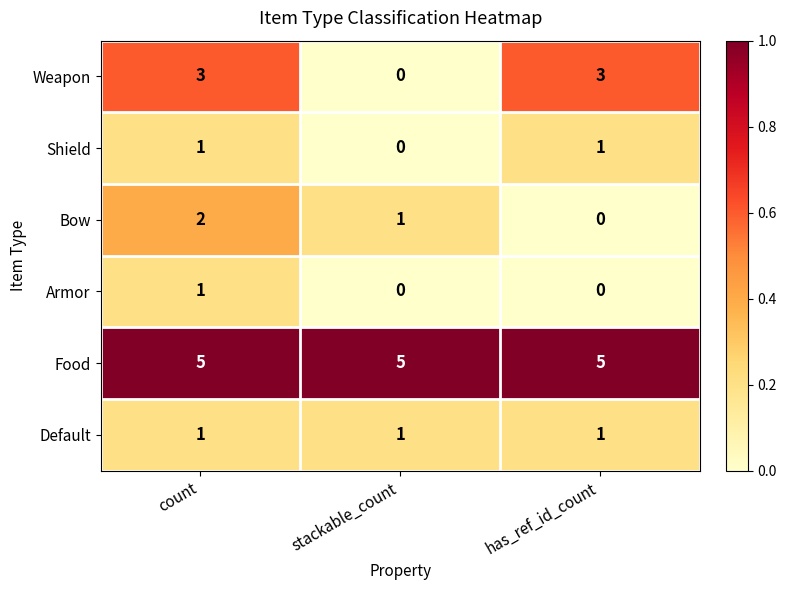

At how many categories does at least one series exceed 0?

3